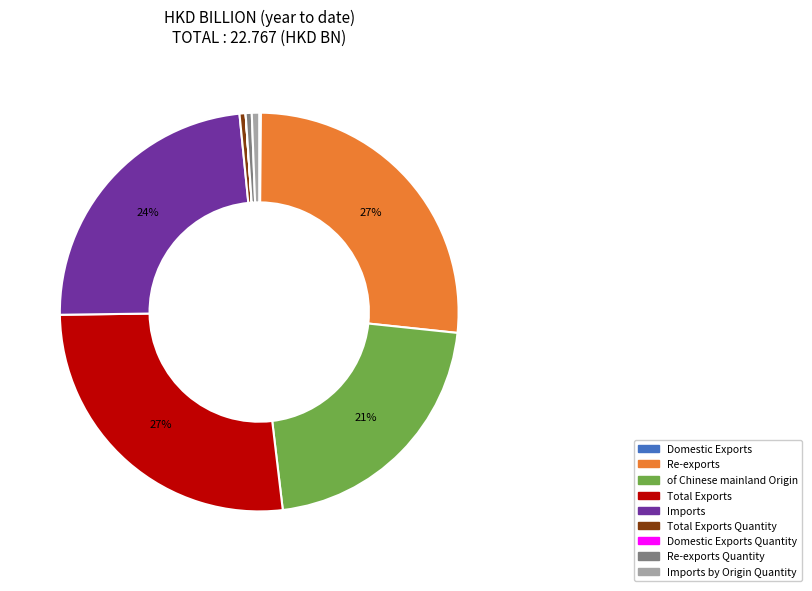

Is there a majority slice in this chart?

No